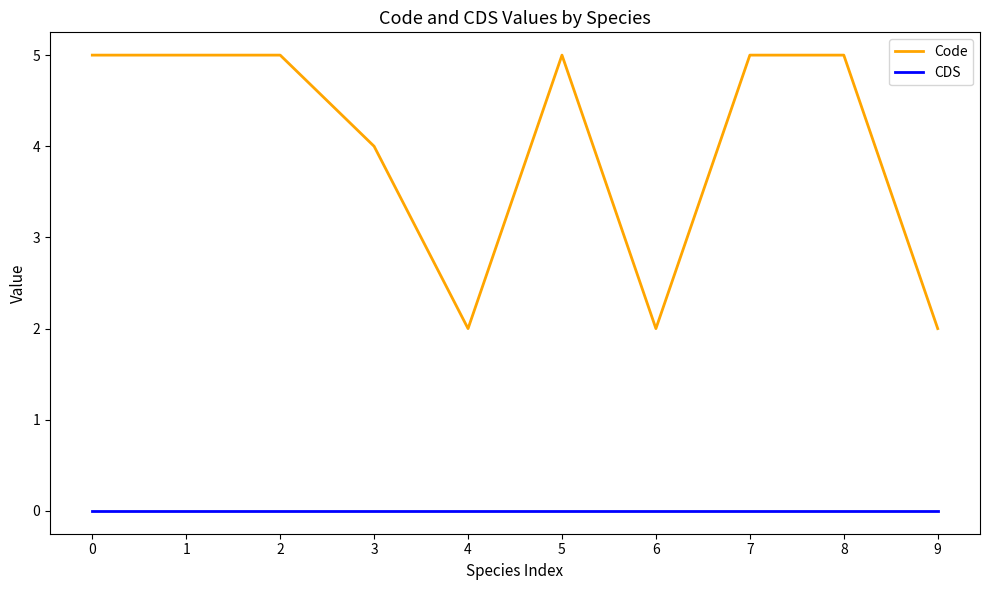

List the series in order of their overall mean, lowest first.

CDS, Code